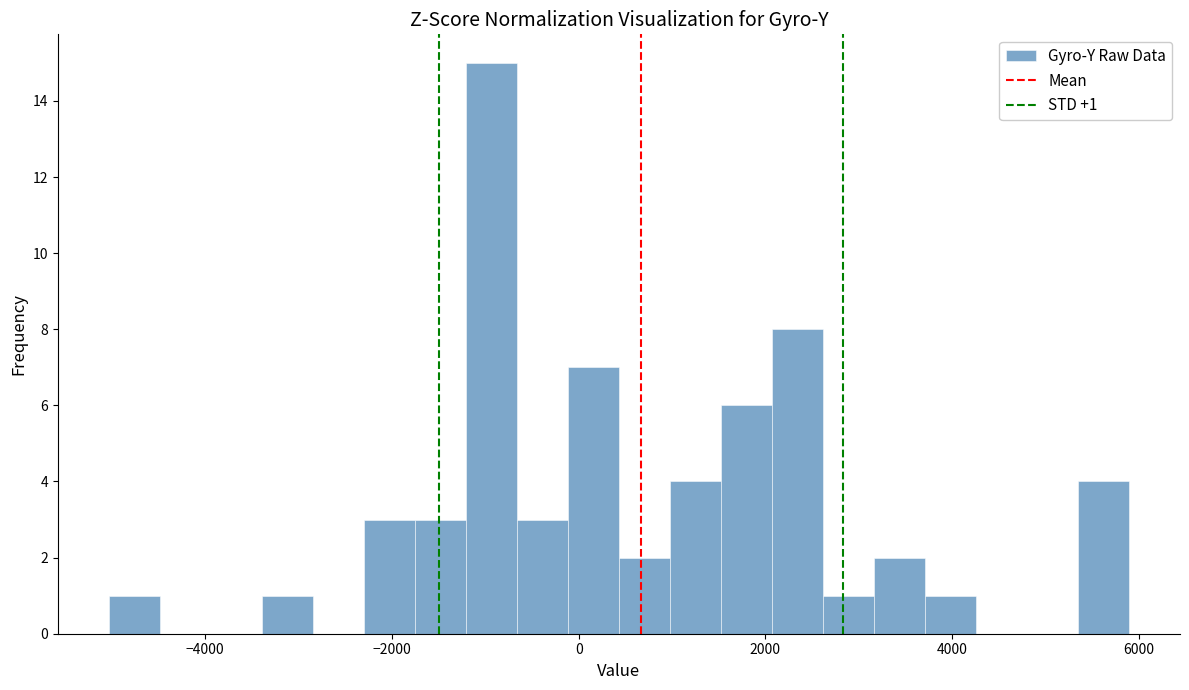

Read against the x-axis, roughly where is the centre of the tallest bar?

-1000